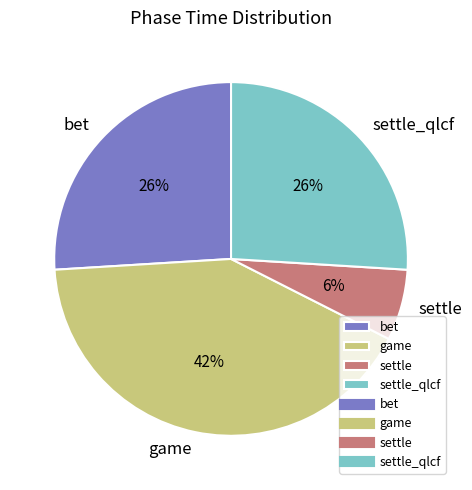

Which has a higher value, settle_qlcf or settle?

settle_qlcf